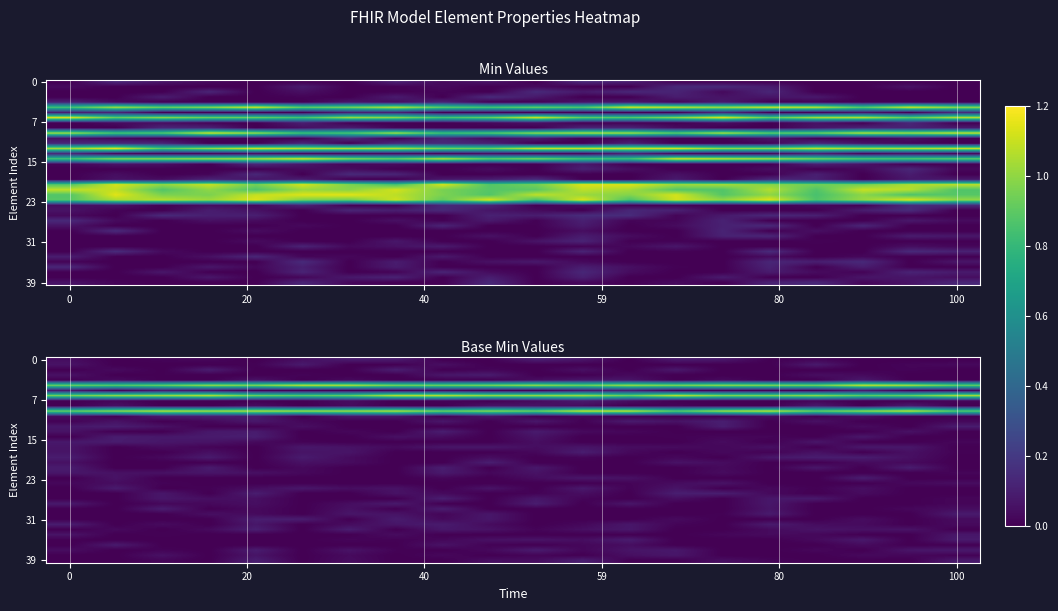

What is the total value across all series at 11?

4.2